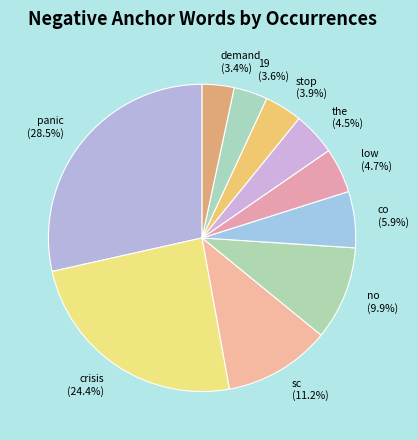

What percentage do the and crisis together represent?

28.9%